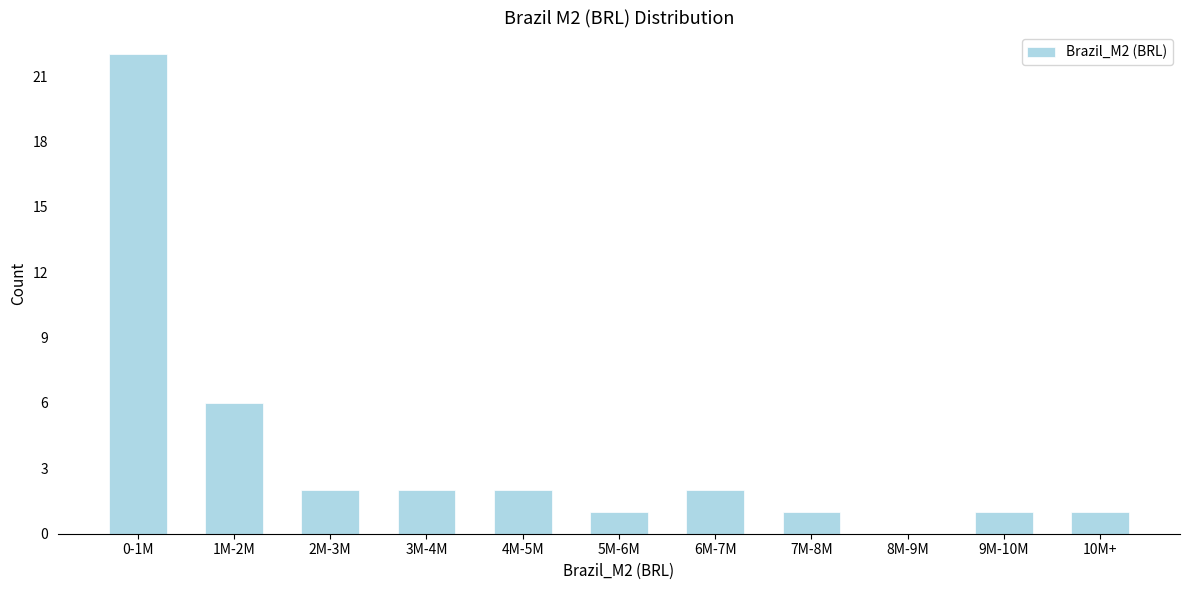

Reading right to left, extract all data points from this chart.

10M+=1	9M-10M=1	8M-9M=0	7M-8M=1	6M-7M=2	5M-6M=1	4M-5M=2	3M-4M=2	2M-3M=2	1M-2M=6	0-1M=22